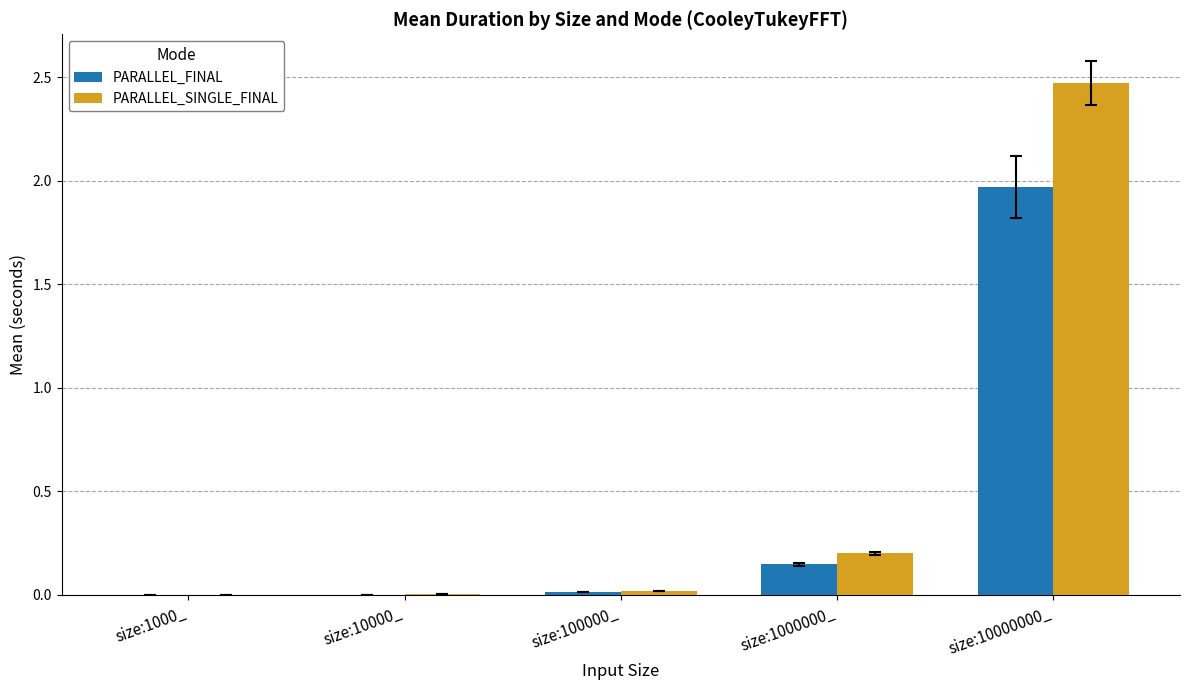

Count the number of data series in this chart.

2